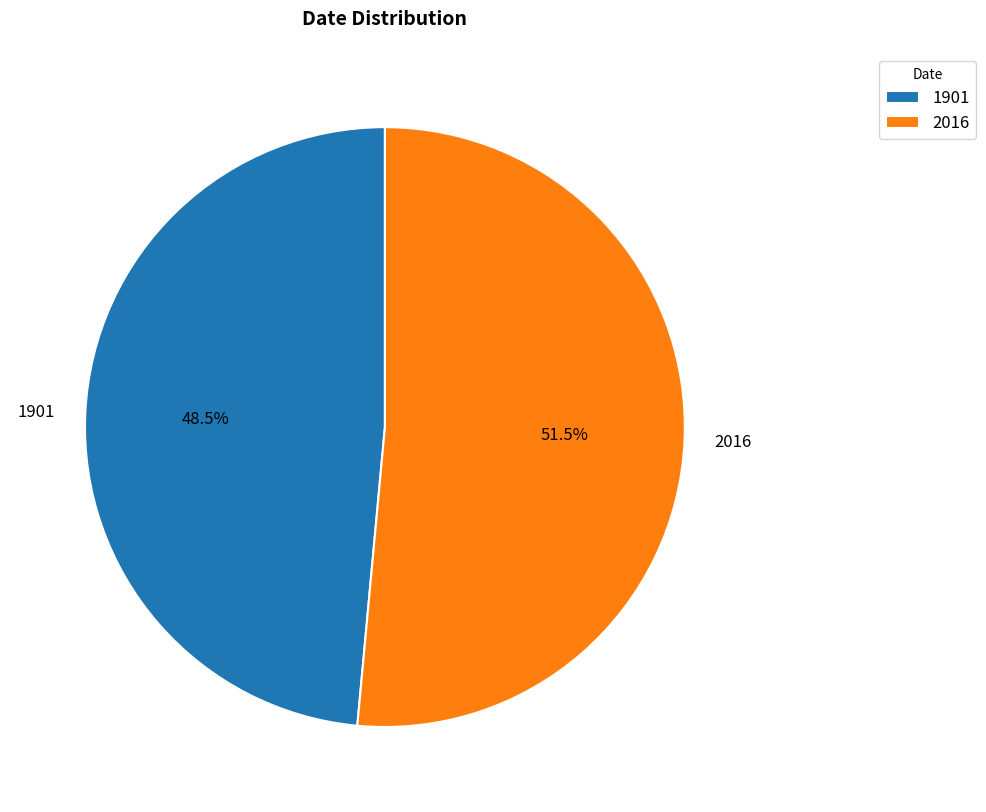

Rank the categories by value from highest to lowest.

2016, 1901